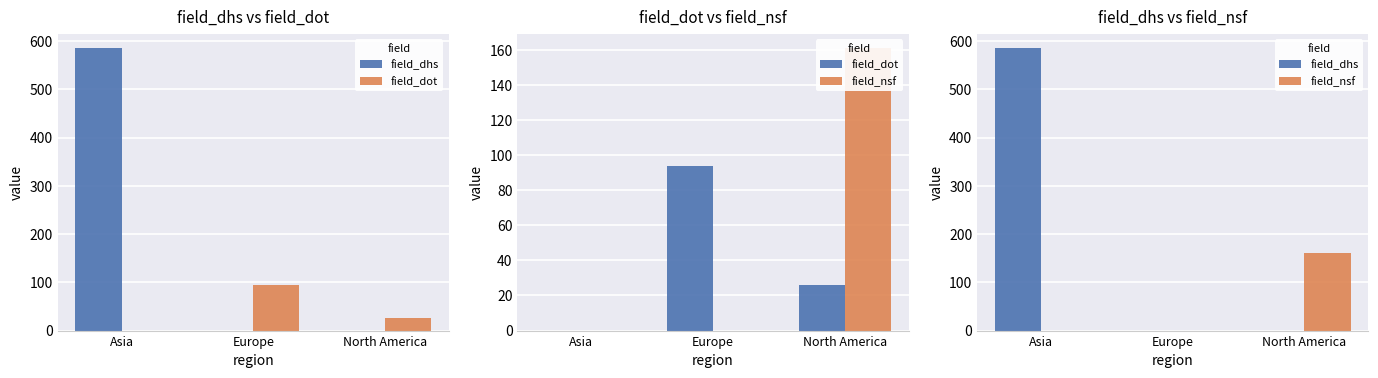

Which category has the lowest value in the field_dot series?

Asia